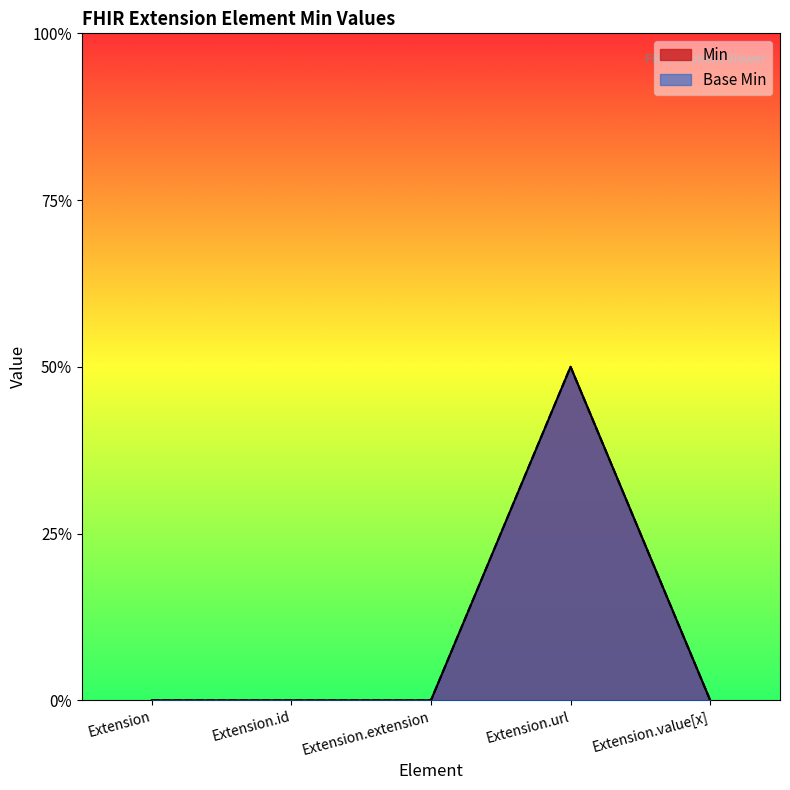

Where is Base Min nearest to the value 0?

Extension